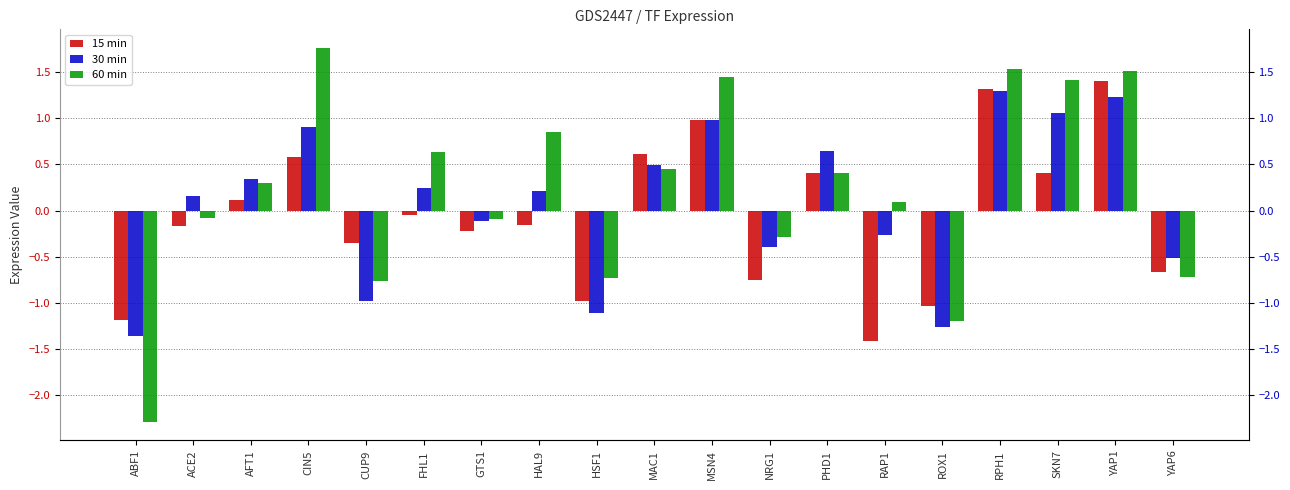

What is the highest value of the 30 min series?

1.3